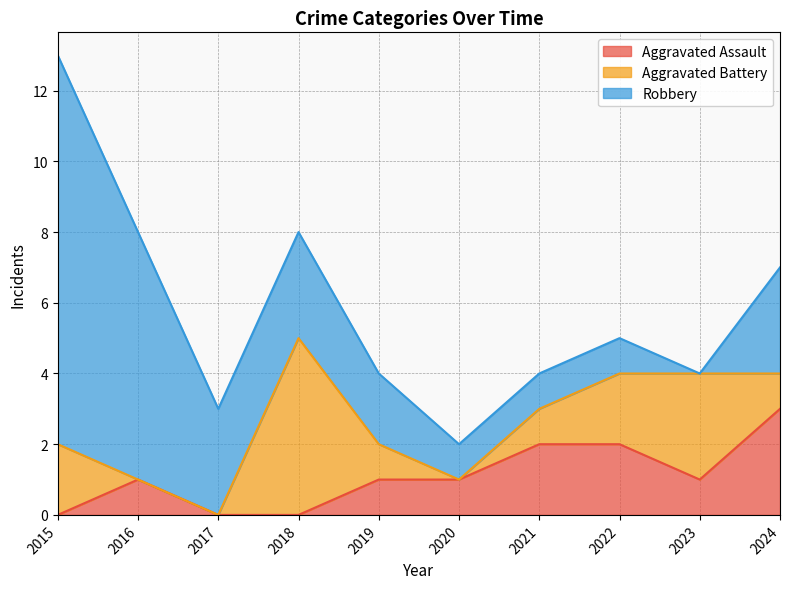

In Robbery, how many points are lower than both neighbors (excluding endpoints)?

1